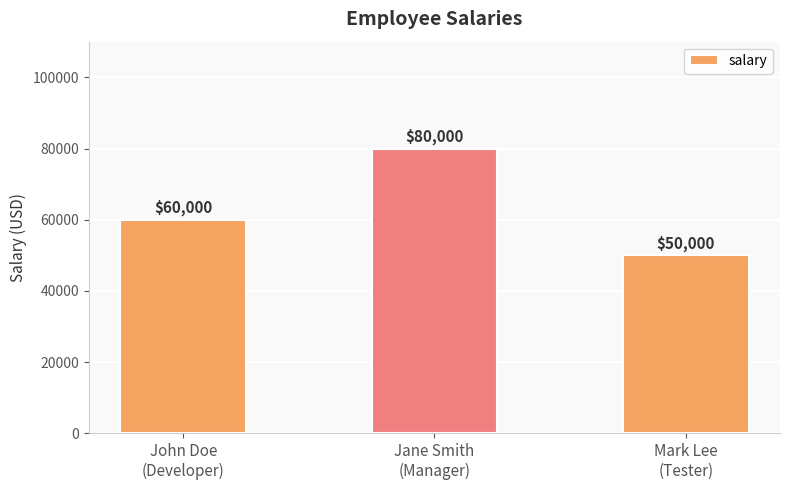

What is the change in value from John Doe
(Developer) to Mark Lee
(Tester)?

-10000